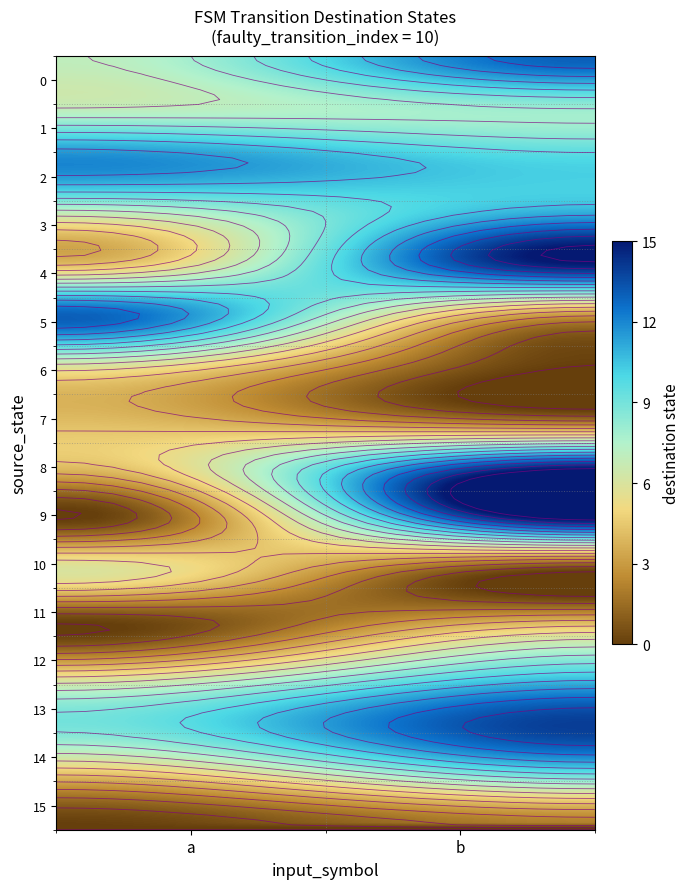

The 0 series shows 10 at 0. True or false?

False